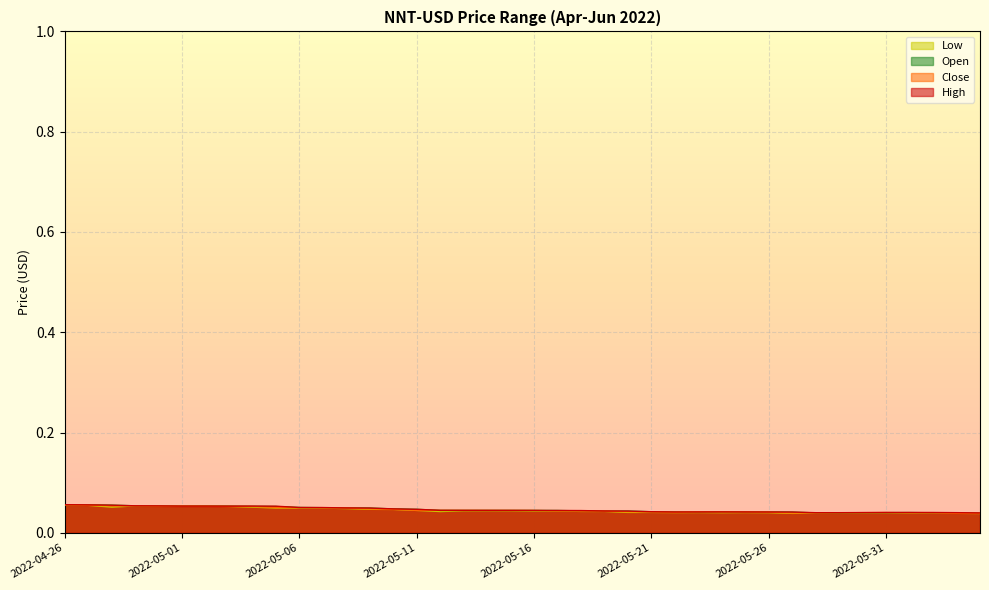

What position from the left is 2022-05-25?

30